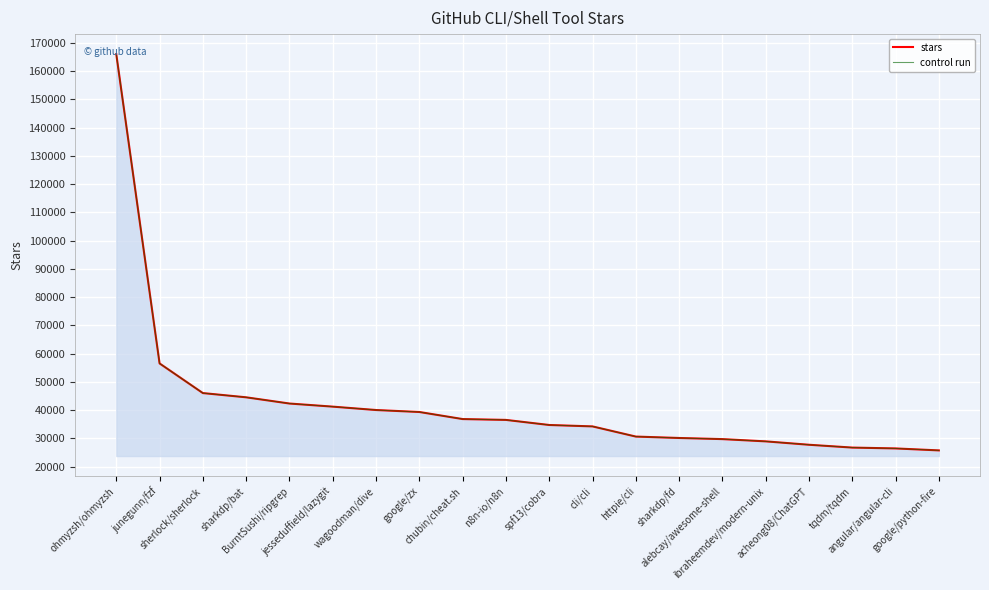

How many data points in control run are less than 36500?

10